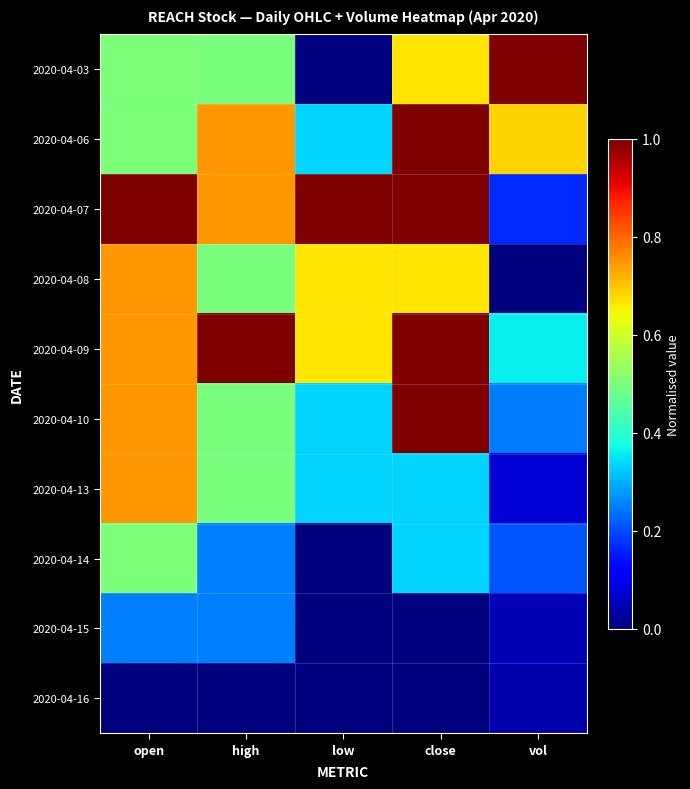

Which label corresponds to the largest value in the chart?

vol